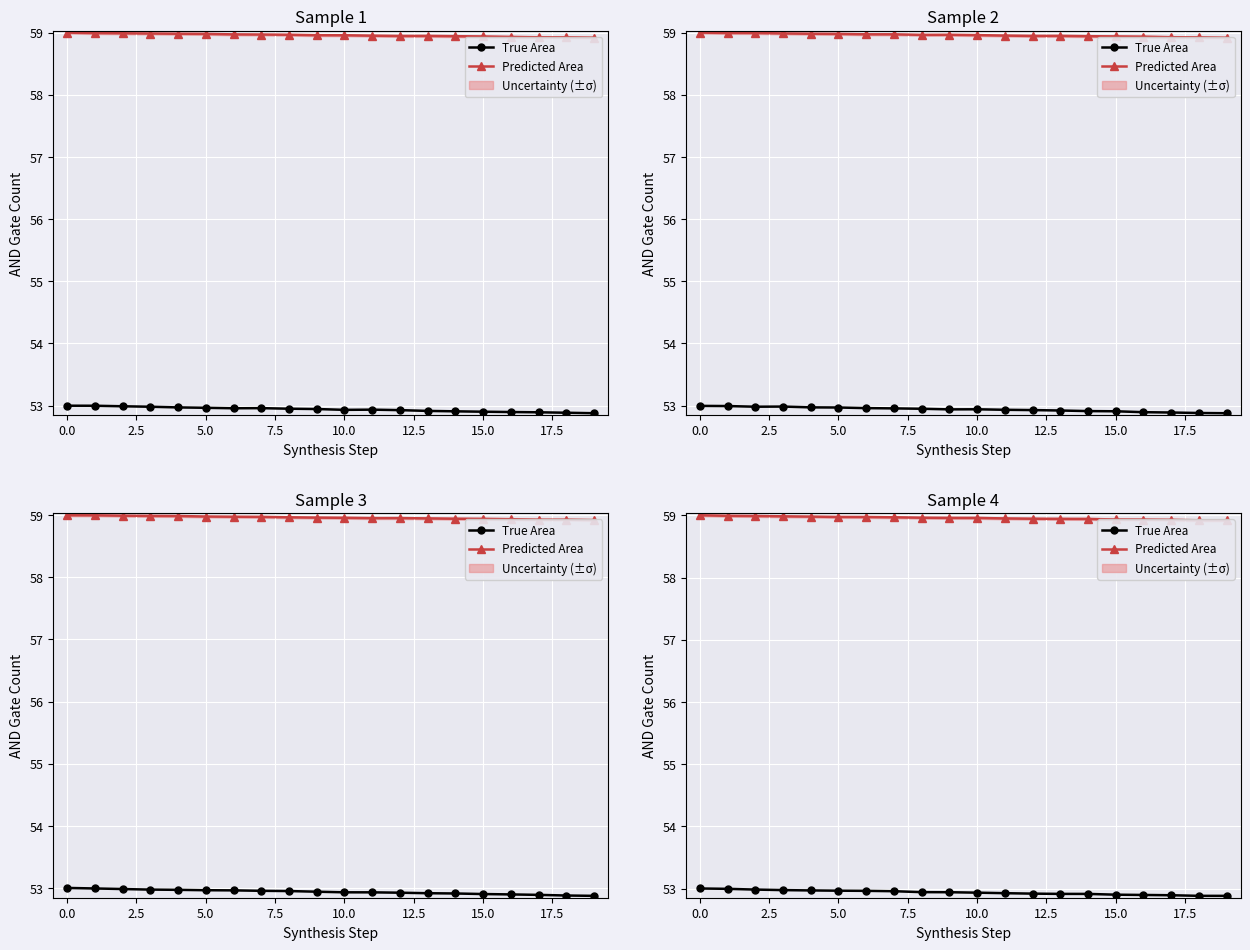

True or false: True Area has a value of 53.0 at 2.5.

True